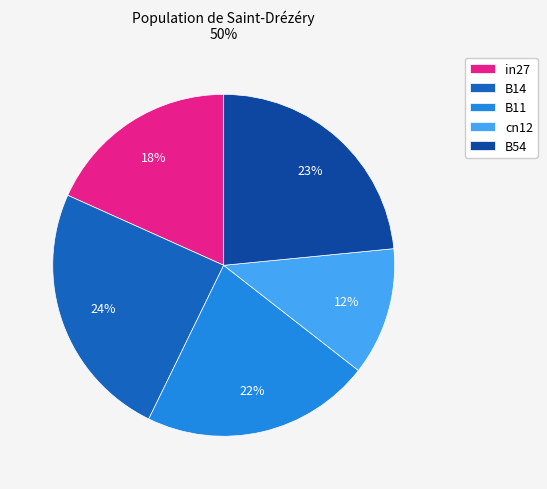

Is it true that in27 is 24% of the pie?

False